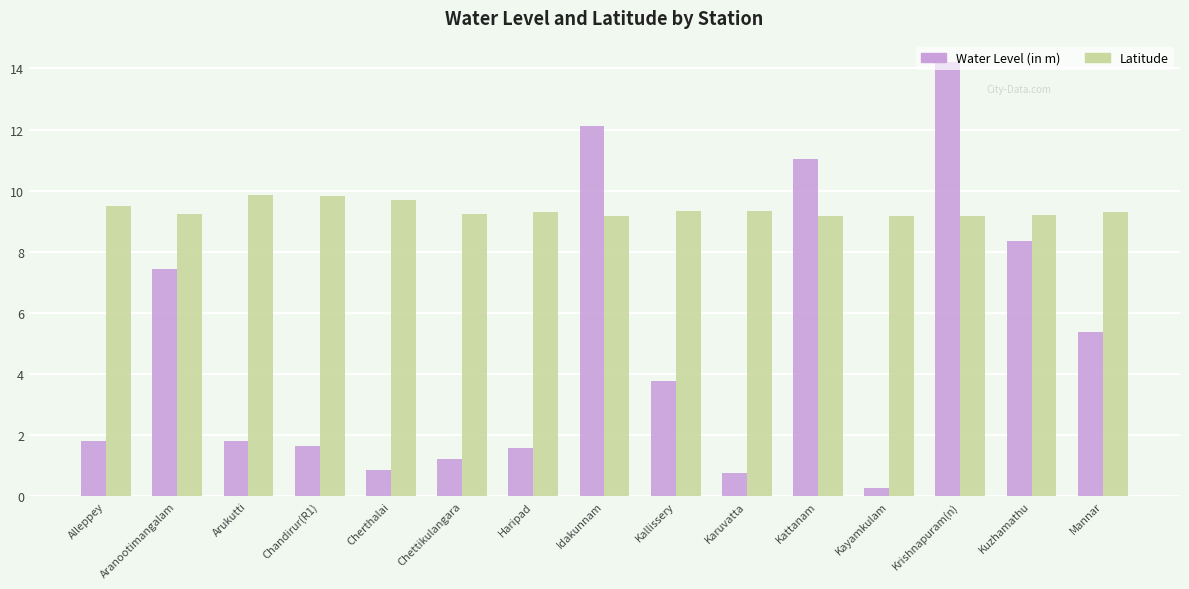

What is the lowest value of the Latitude series?

9.2